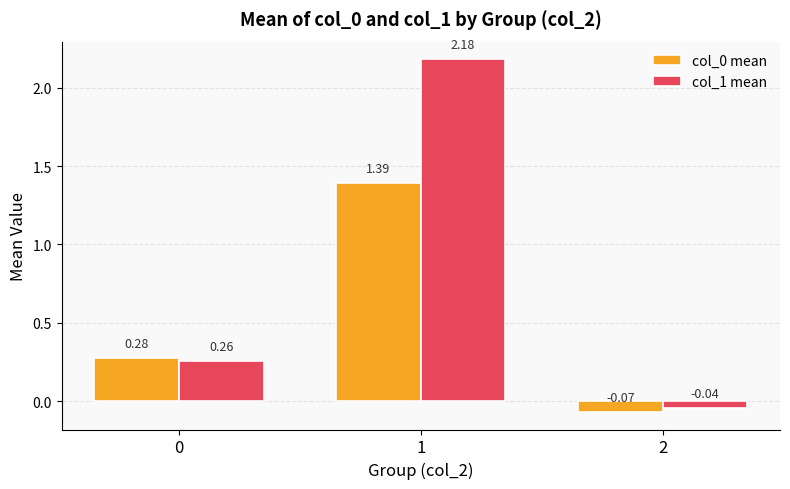

Is the value of col_1 mean at 1 greater than the value of col_0 mean at 2?

Yes